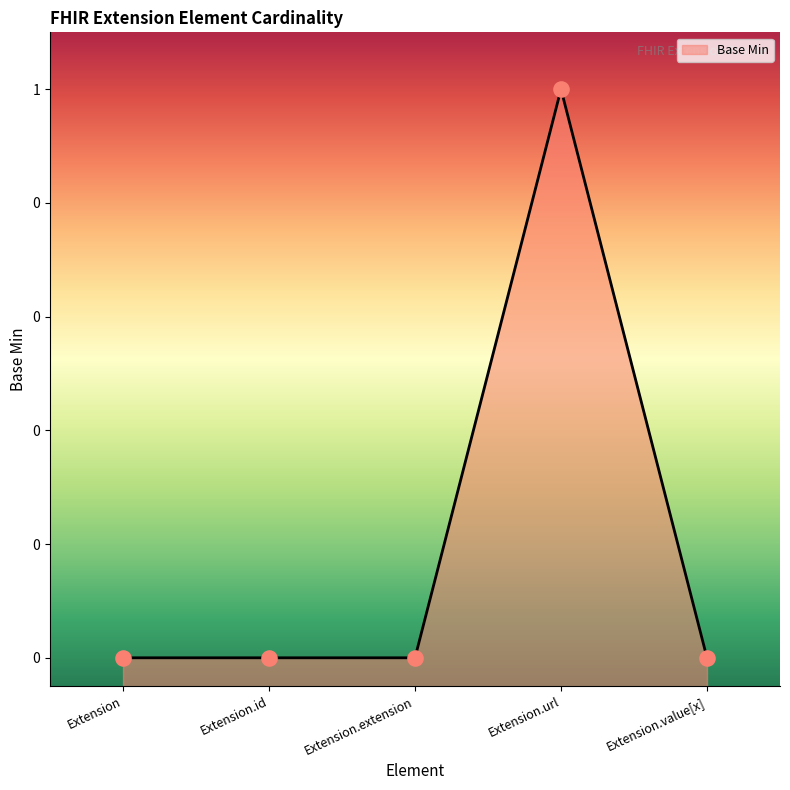

Between Extension.url and Extension.value[x], which is larger?

Extension.url